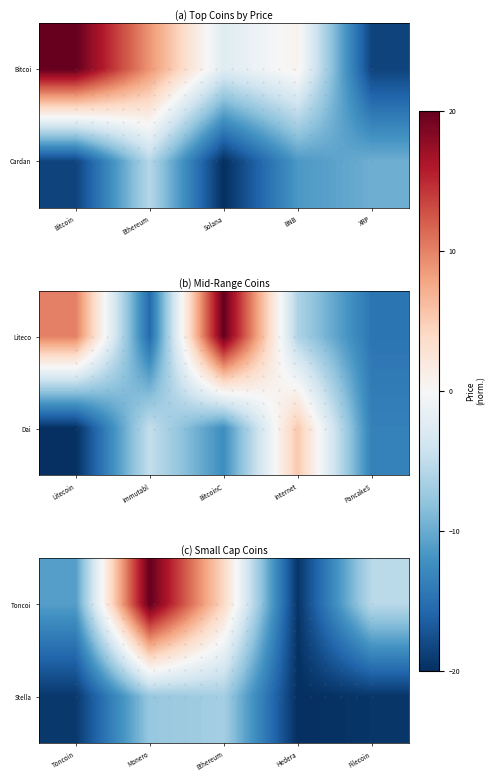

How many distinct data groups are displayed?

2